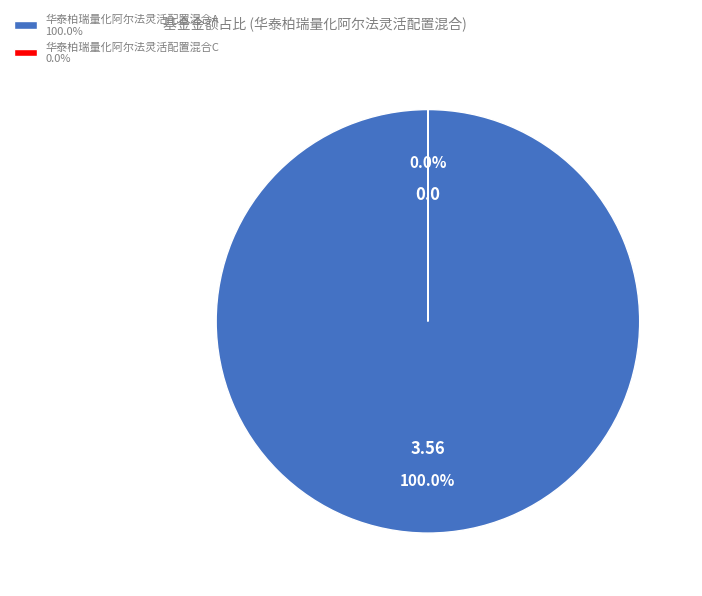

What percentage is the 华泰柏瑞量化阿尔法灵活配置混合A slice, to the nearest percent?

100%